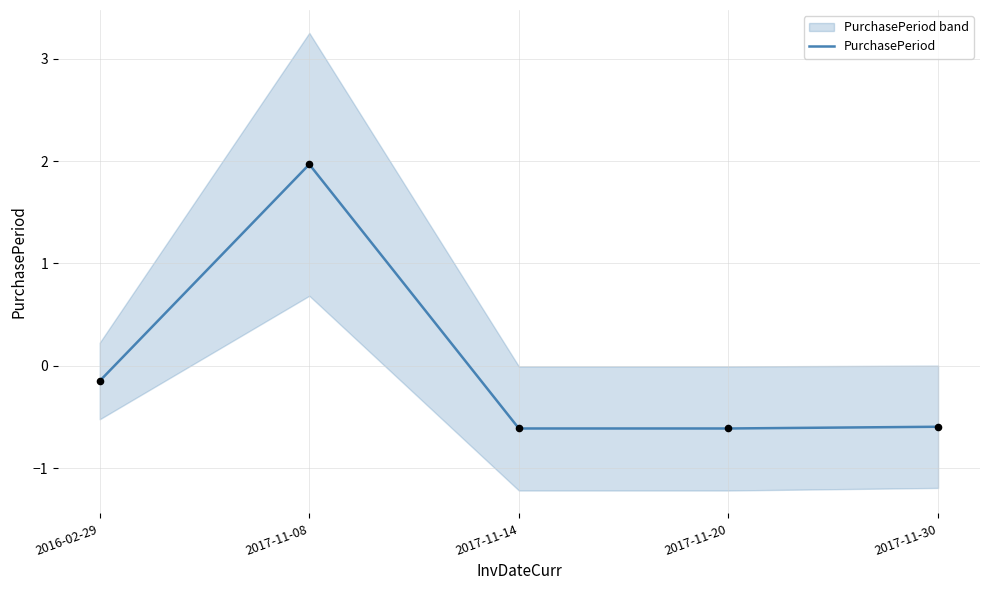

Between 2017-11-14 and 2016-02-29, which is larger?

2016-02-29